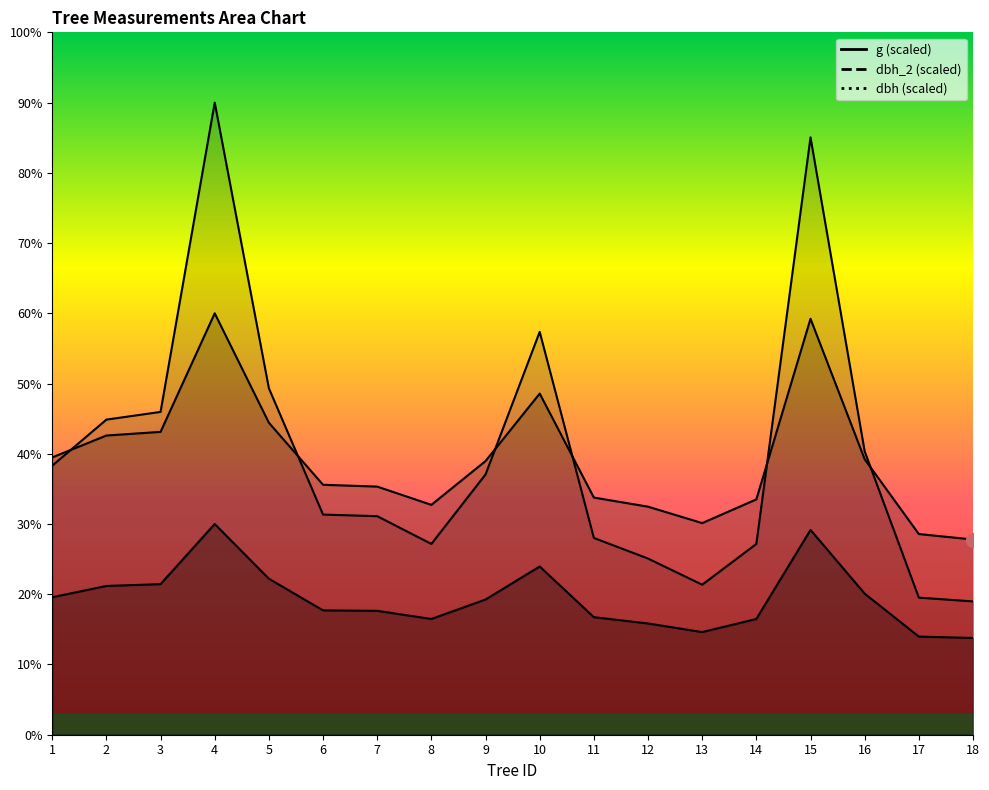

The g series shows 246.7 at 5. True or false?

True